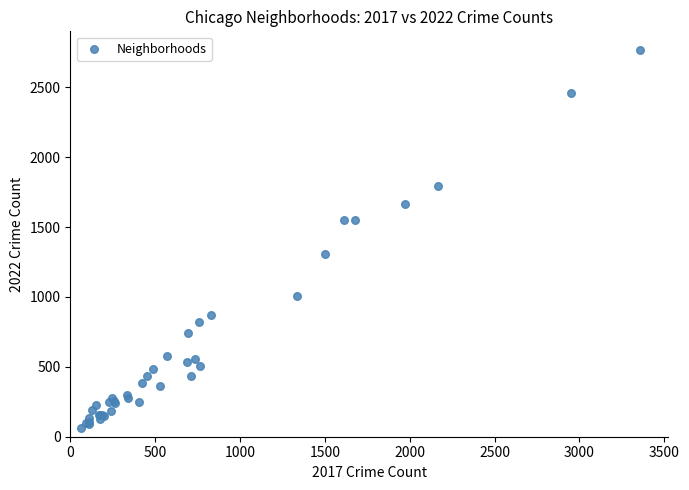

What Y value in the scatter plot is closest to 1413?

1311